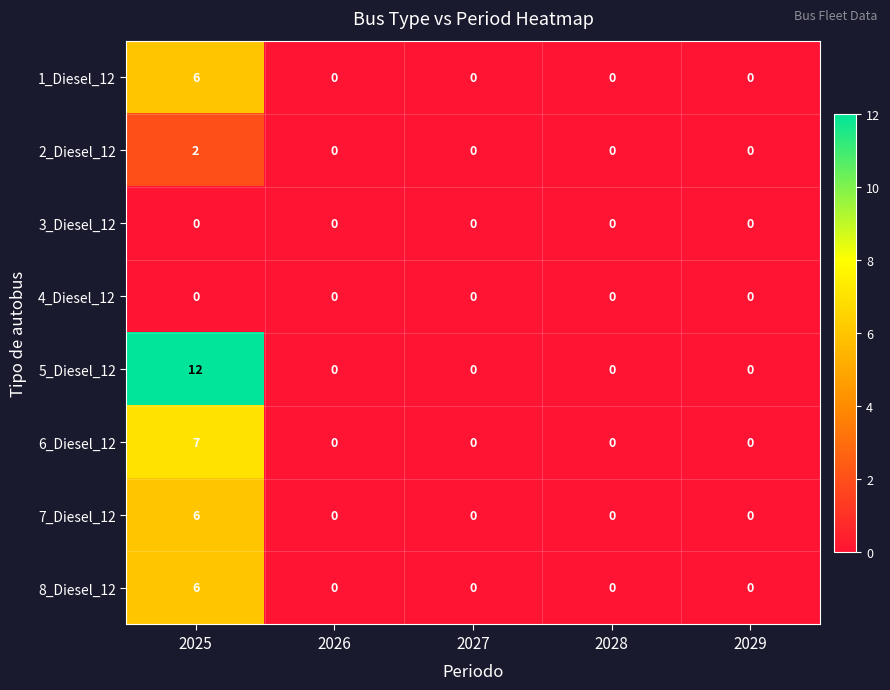

What is the maximum value shown in the chart?

12